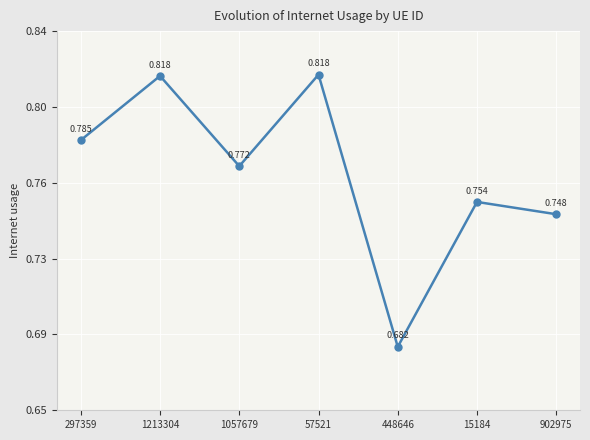

Where is the data nearest to the value 0?

448646